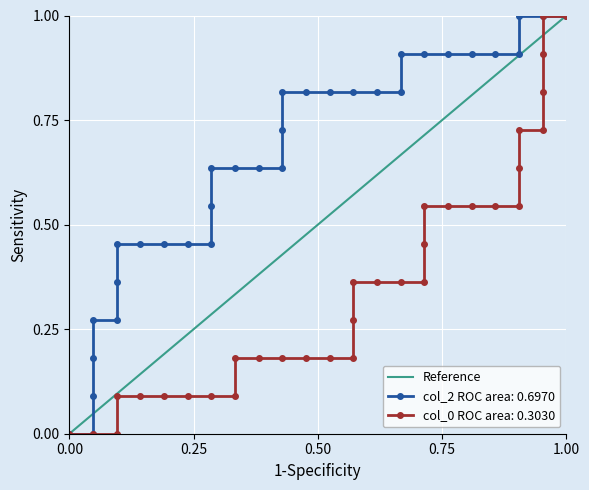

What is the difference between the maximum and minimum values?

1